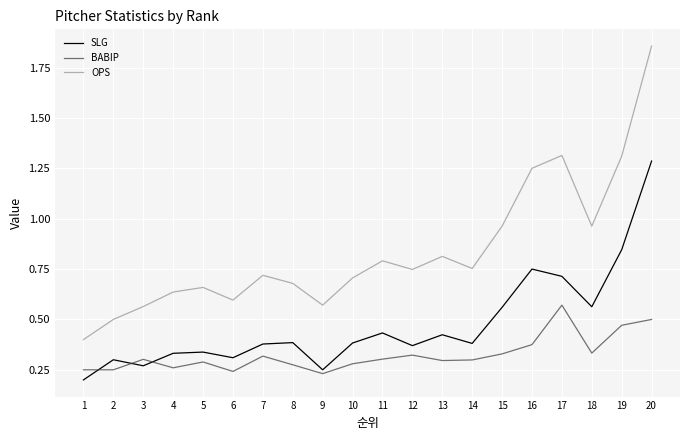

True or false: SLG and BABIP cross at least once.

True